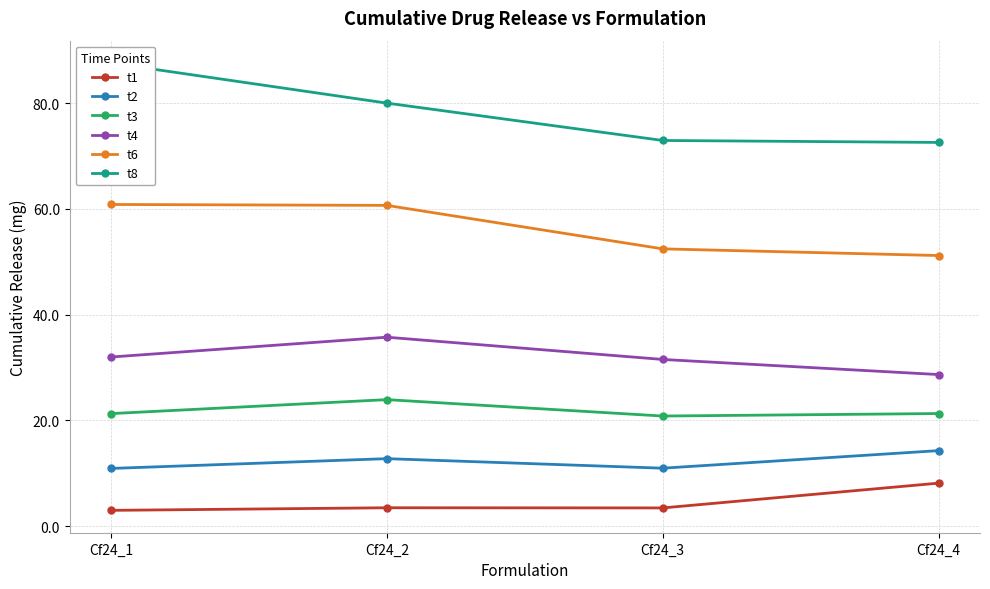

What is the minimum value shown in the chart?

3.0